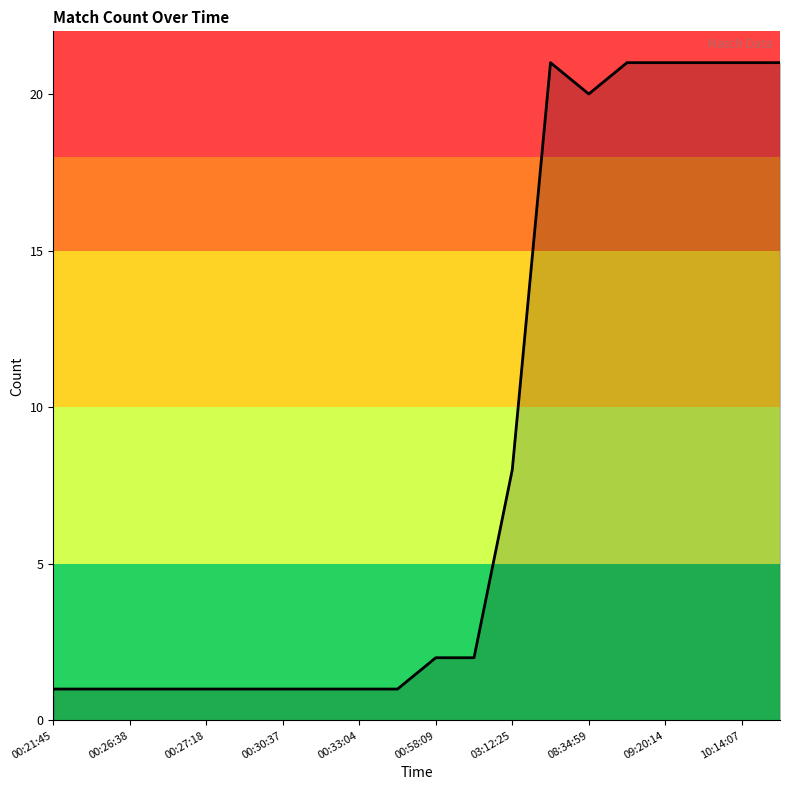

What is the maximum value shown in the chart?

21